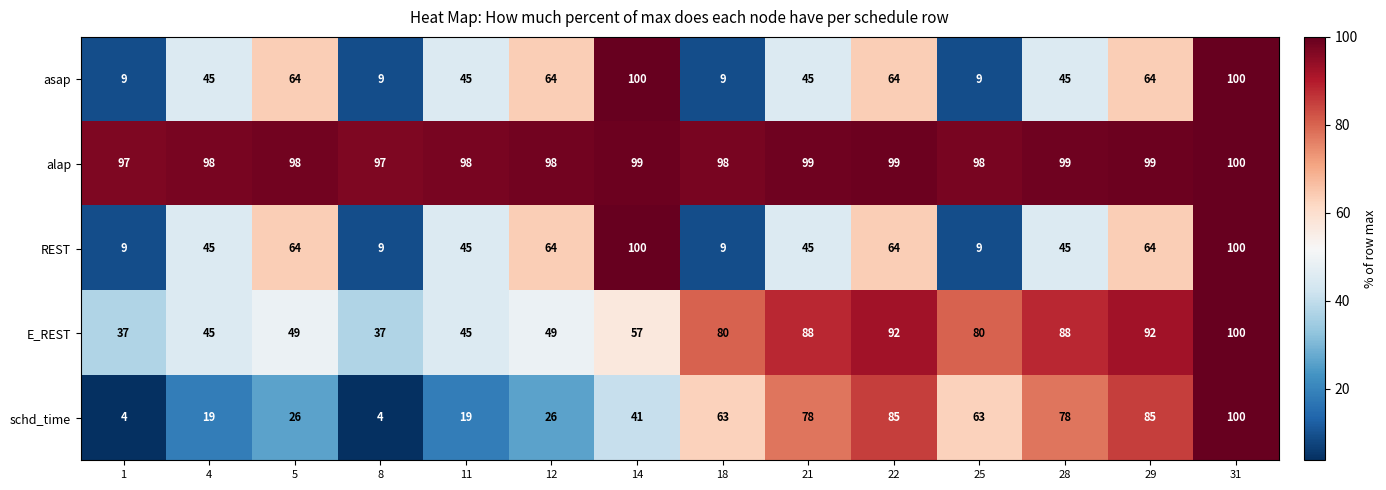

What is the difference between the maximum and second lowest values in the REST series?

91